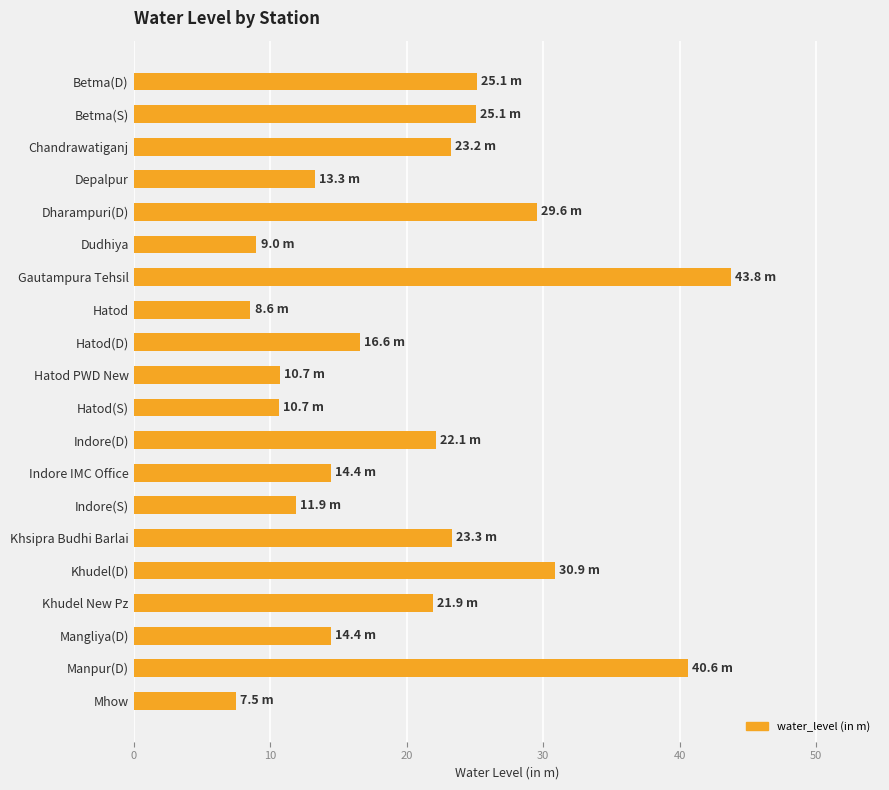

What is the difference between the maximum and minimum values?

36.3